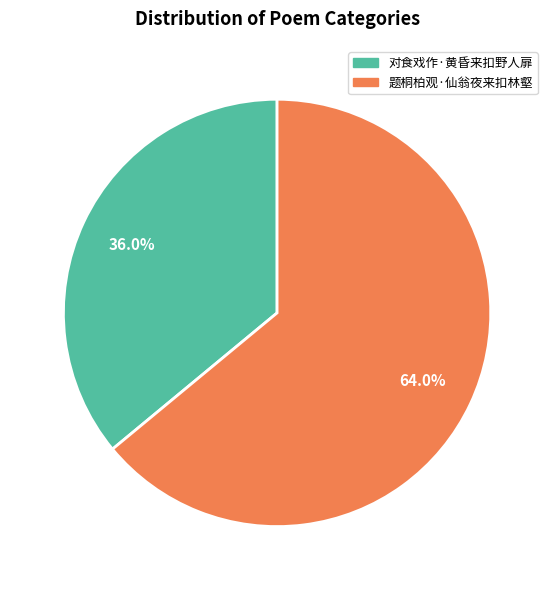

Approximately how many times larger is the value at 对食戏作·黄昏来扣野人扉 compared to 题桐柏观·仙翁夜来扣林壑?

0.6